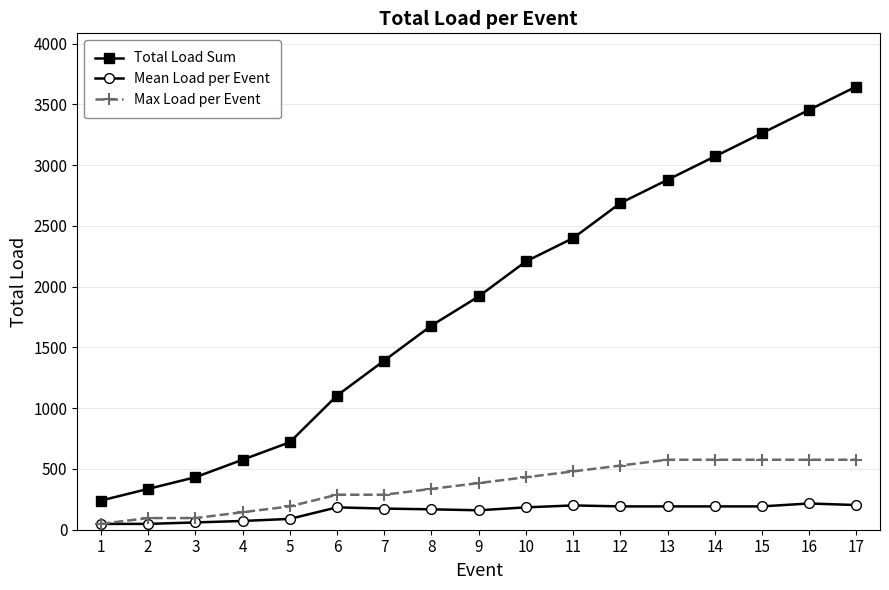

What is the maximum value for Total Load Sum?

3648.0